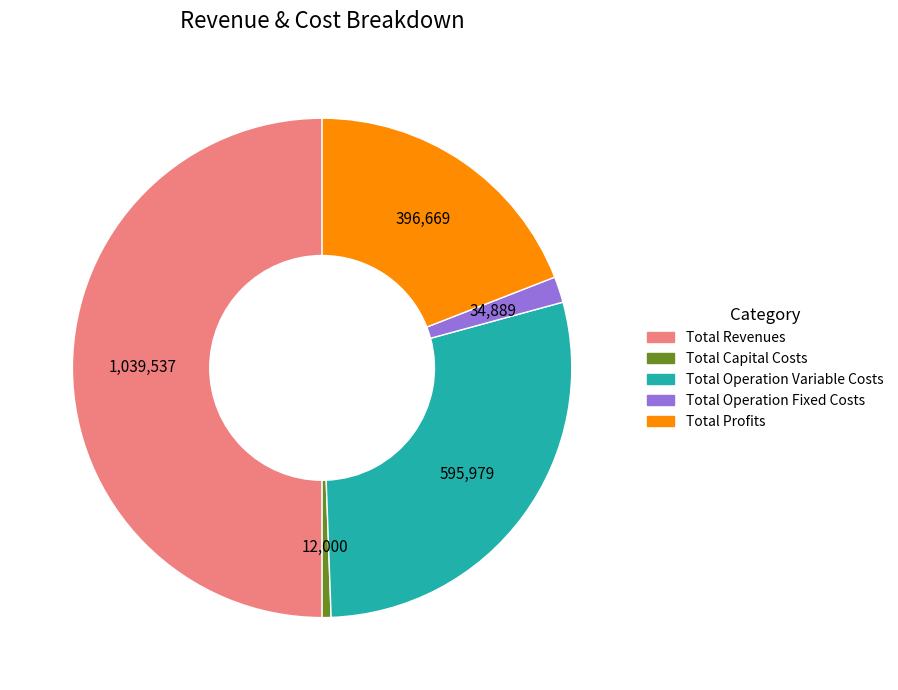

Count the number of slices in the pie.

5